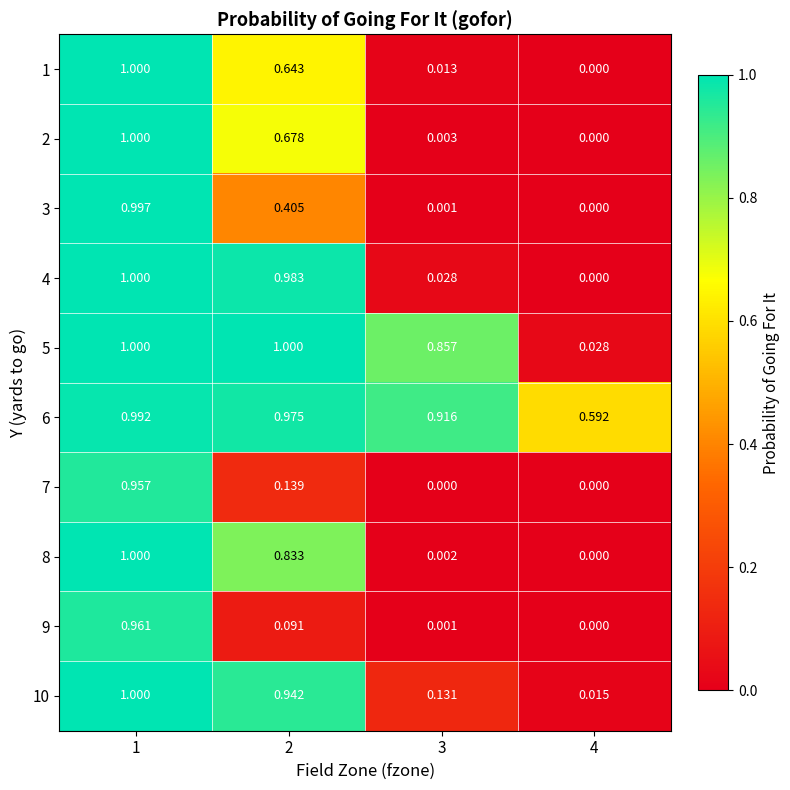

Is the value of 7 at 1 greater than the value of 6 at 2?

No